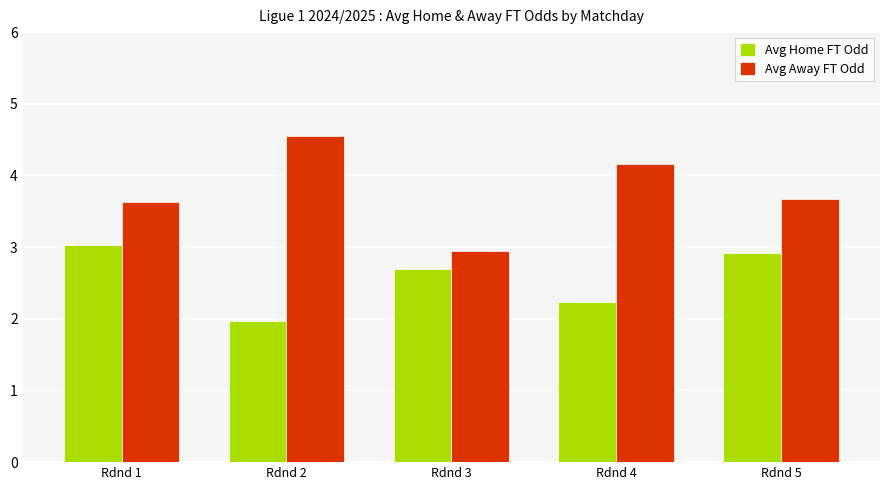

How many groups of bars are there?

5